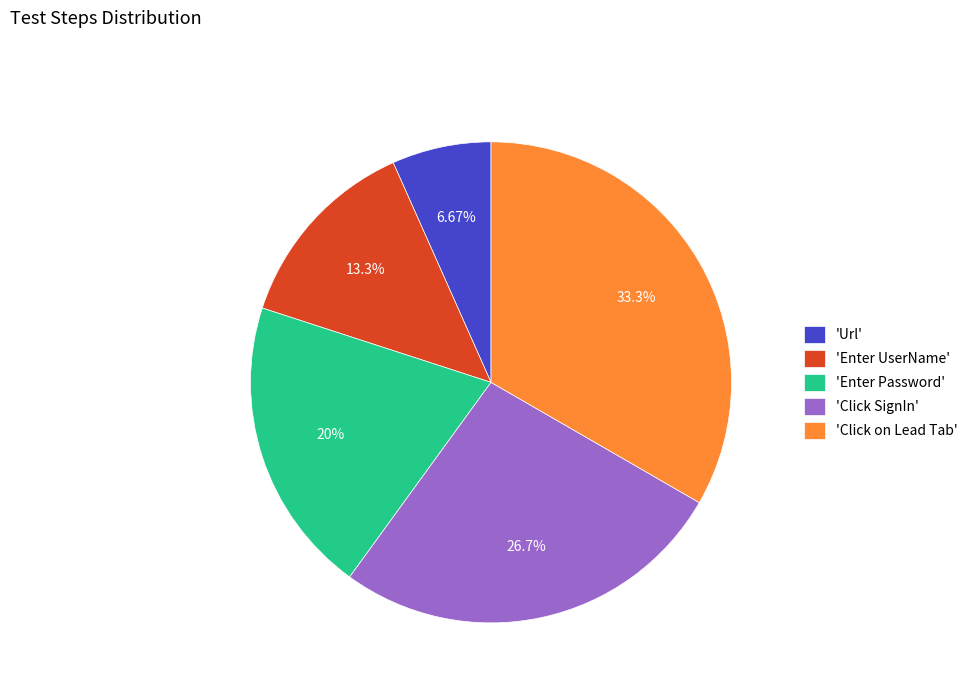

Rank the categories by value from highest to lowest.

'Click on Lead Tab', 'Click SignIn', 'Enter Password', 'Enter UserName', 'Url'